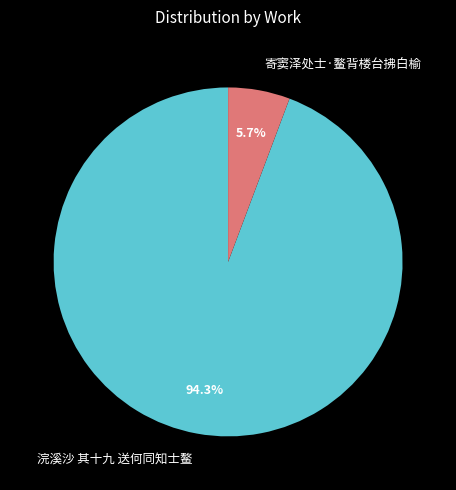

How many segments does this pie chart have?

2